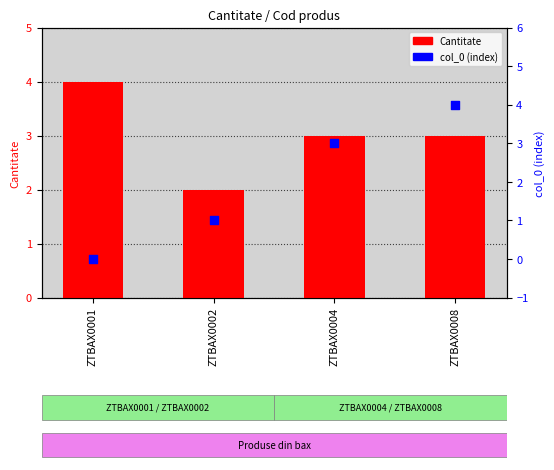

Which series reaches the minimum Y coordinate?

col_0 (index)